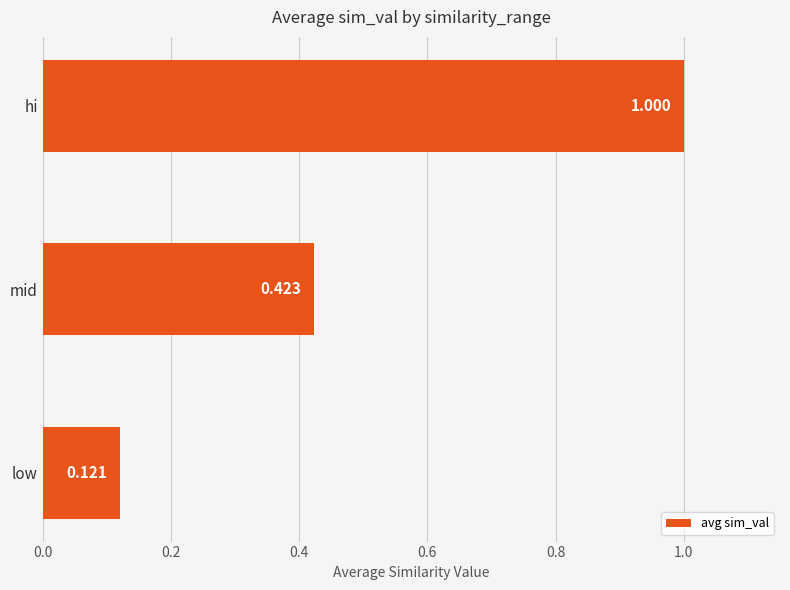

What is the difference between the maximum and minimum values?

0.9